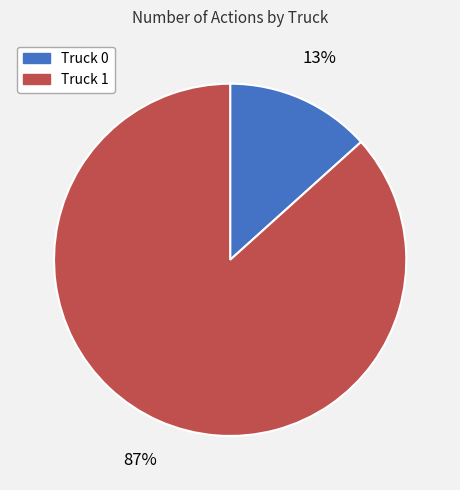

Which category has the biggest portion of the pie?

Truck 1